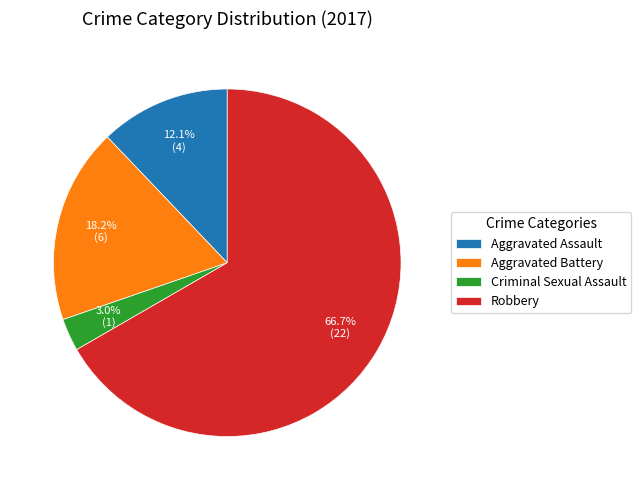

What percentage do Criminal Sexual Assault and Aggravated Battery together represent?

21.2%